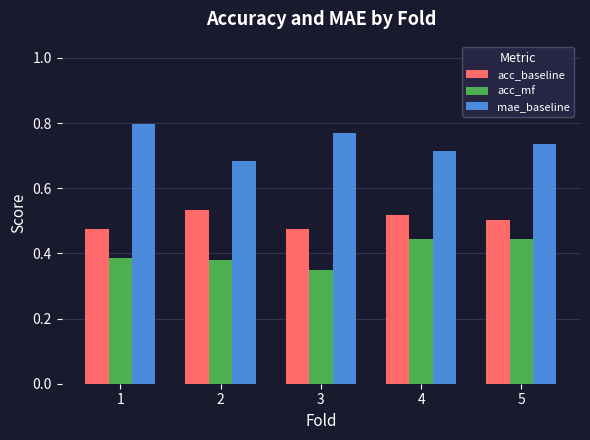

How many mae_baseline values are between 0 and 1?

5